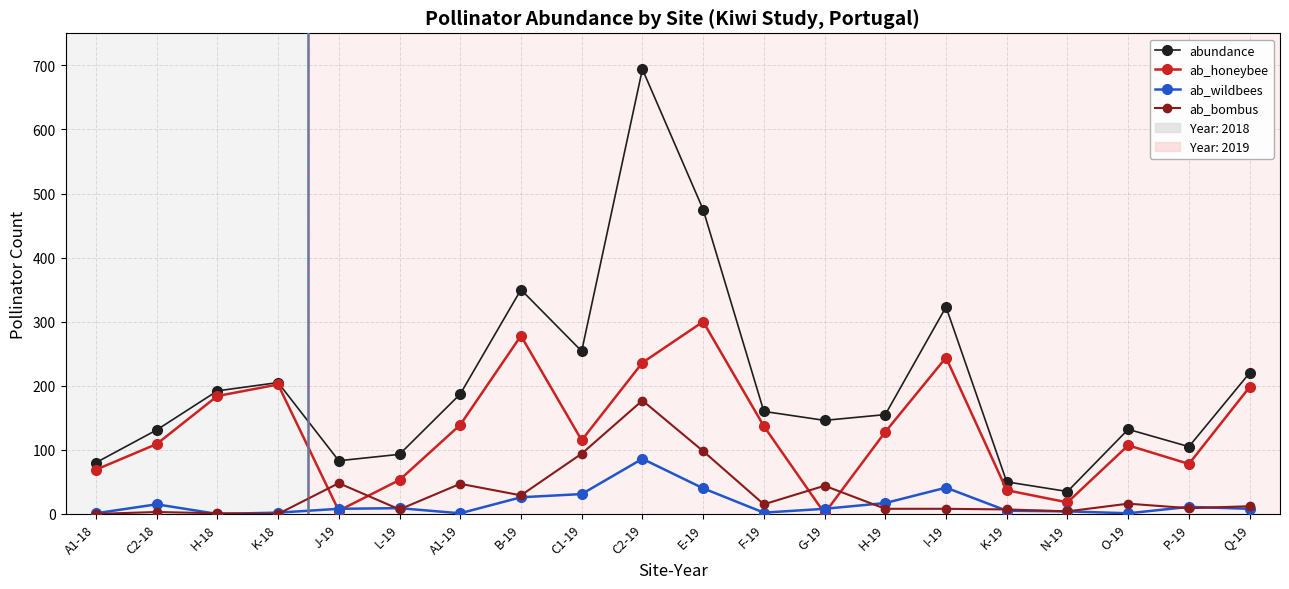

At which label does ab_bombus first exceed 12?

J-19